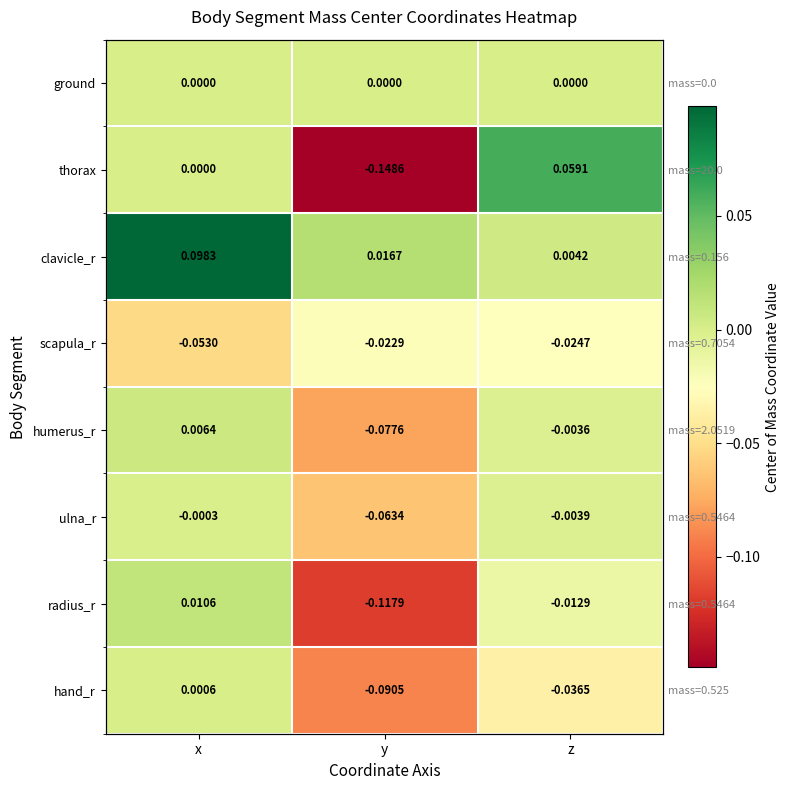

What is the difference between the humerus_r values at y and x?

0.1